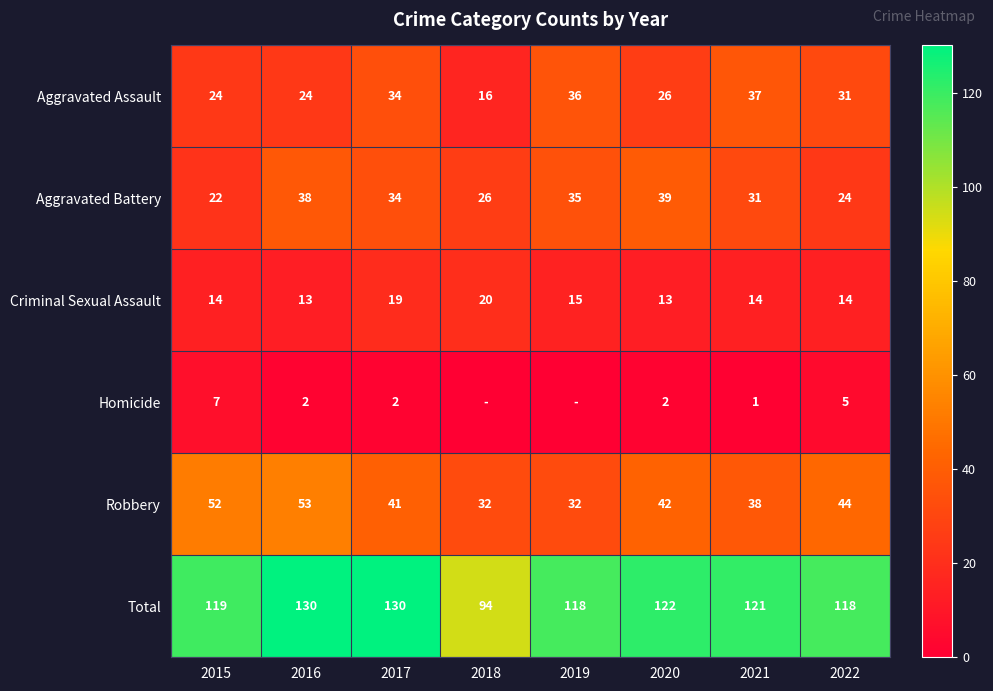

Rank the series at 2015 from lowest to highest value.

Homicide, Criminal Sexual Assault, Aggravated Battery, Aggravated Assault, Robbery, Total